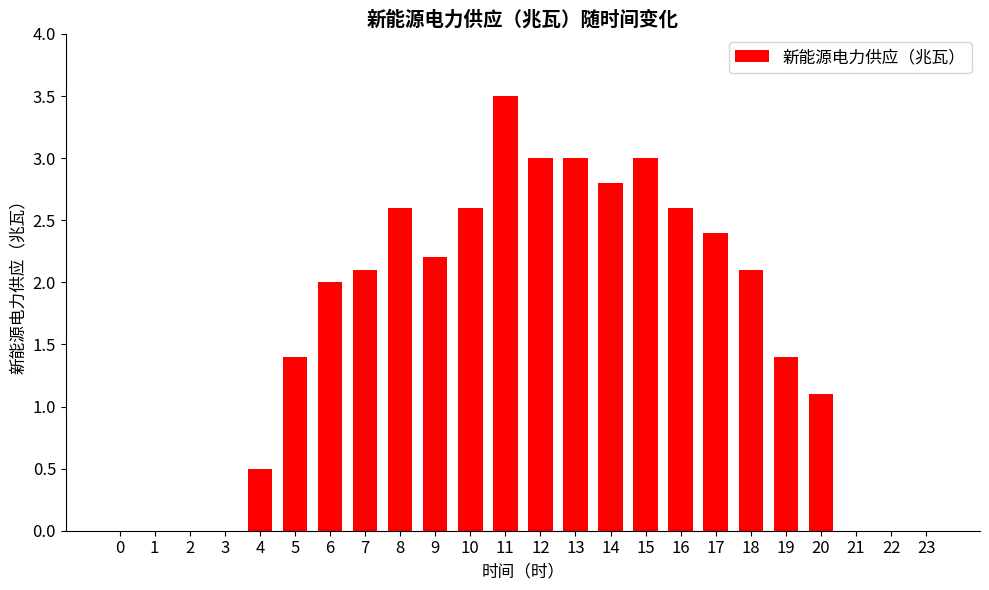

The chart shows a value of 2.3 at 1. True or false?

False